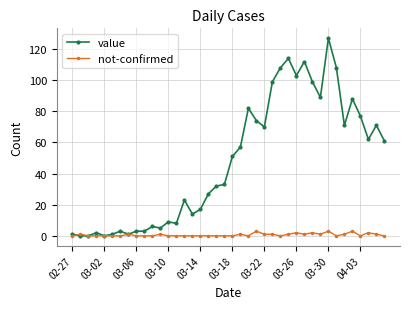

Which series has the largest range (max minus min)?

value